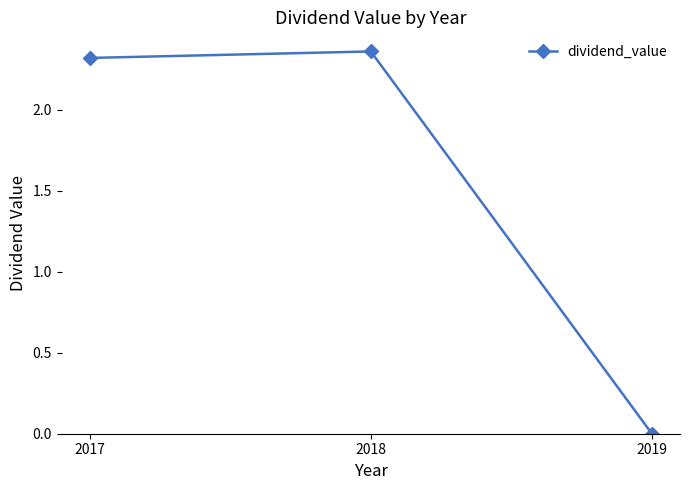

At which category does the chart reach its minimum across all series?

2019